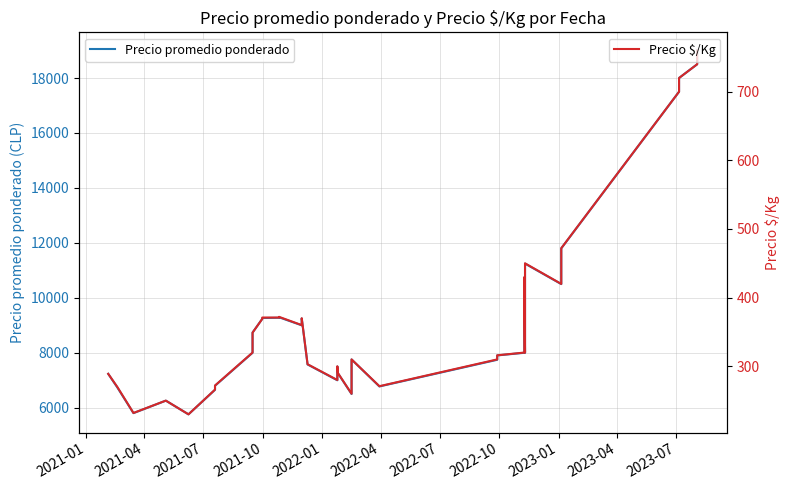

Is it true that Precio promedio ponderado equals 2134 at 2021-07?

False